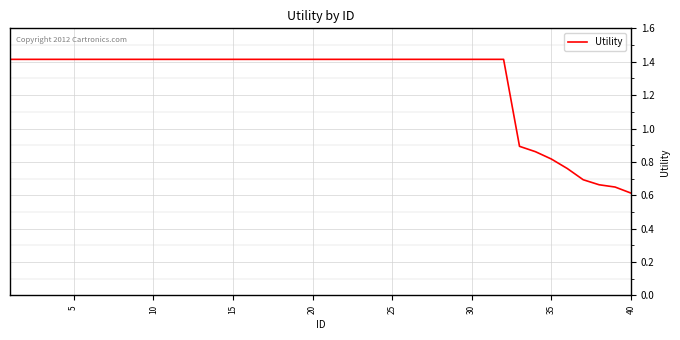

What is the maximum value shown in the chart?

1.4